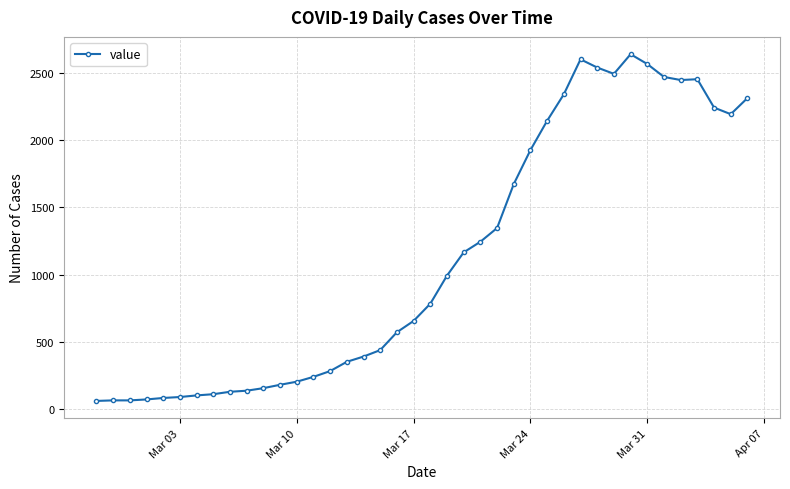

What is the difference between the maximum and second lowest values?

2575